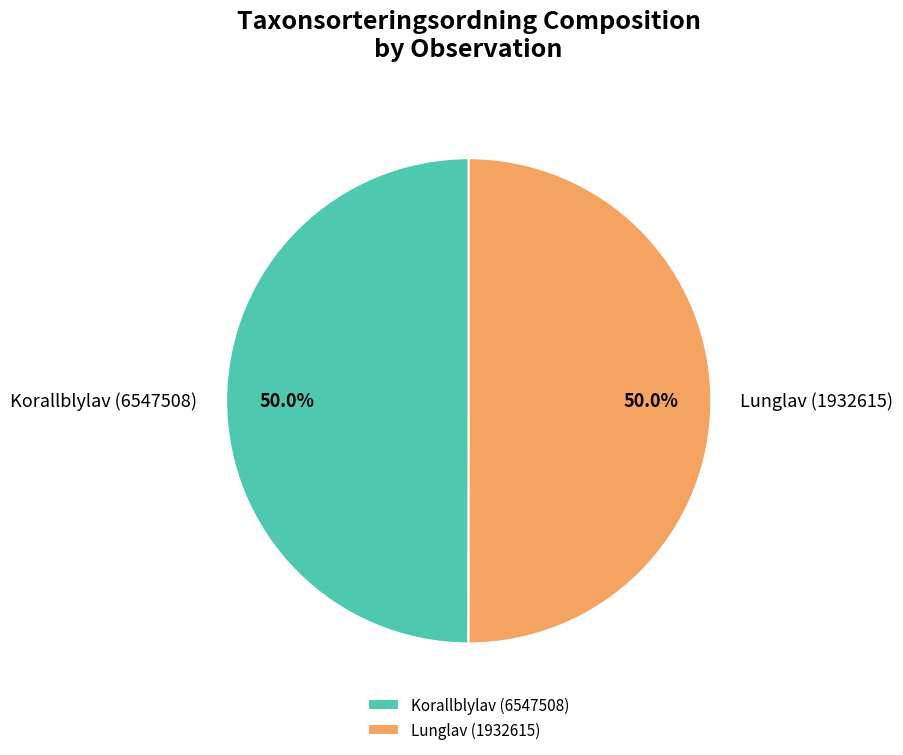

Approximately how many times larger is the value at Lunglav (1932615) compared to Korallblylav (6547508)?

1.0